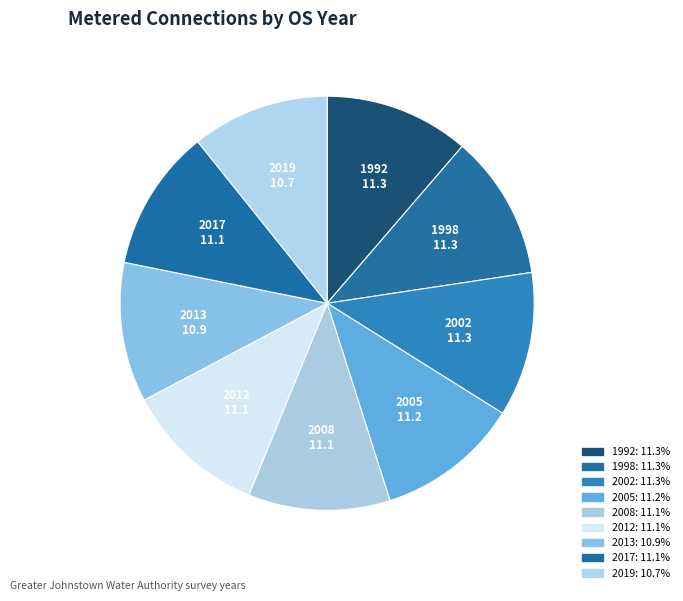

To the nearest percent, what percentage of the pie is 1998?

11%